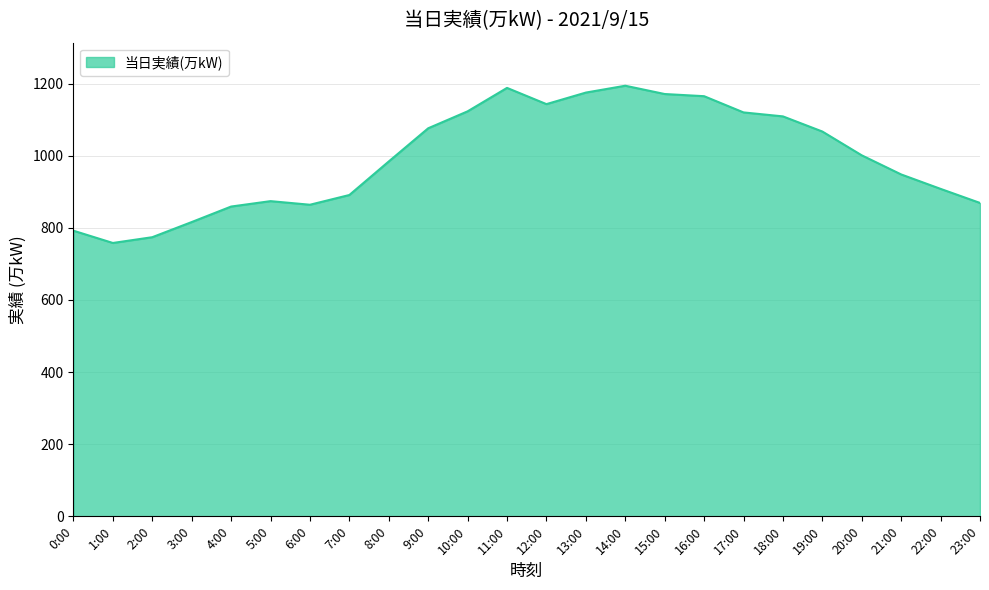

What is the change in value from 7:00 to 9:00?

+185